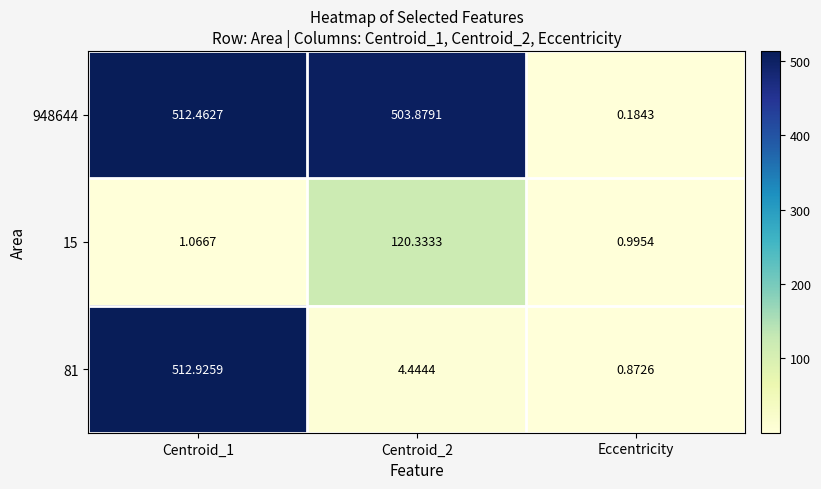

Is the value of 948644 at Centroid_1 greater than the value of 15 at Eccentricity?

Yes